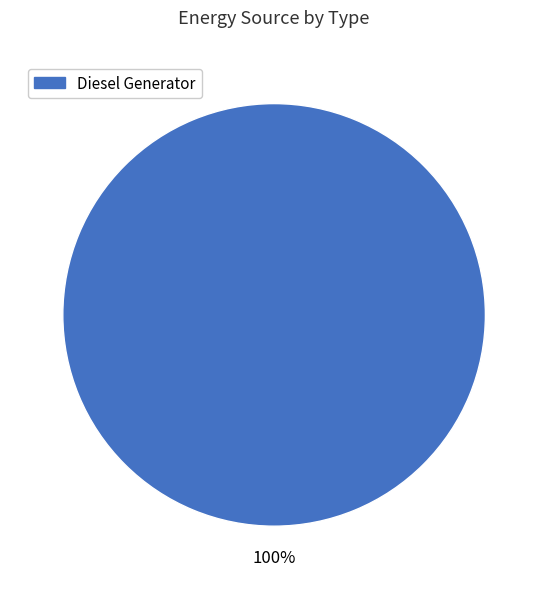

Does any single category account for the majority?

Yes